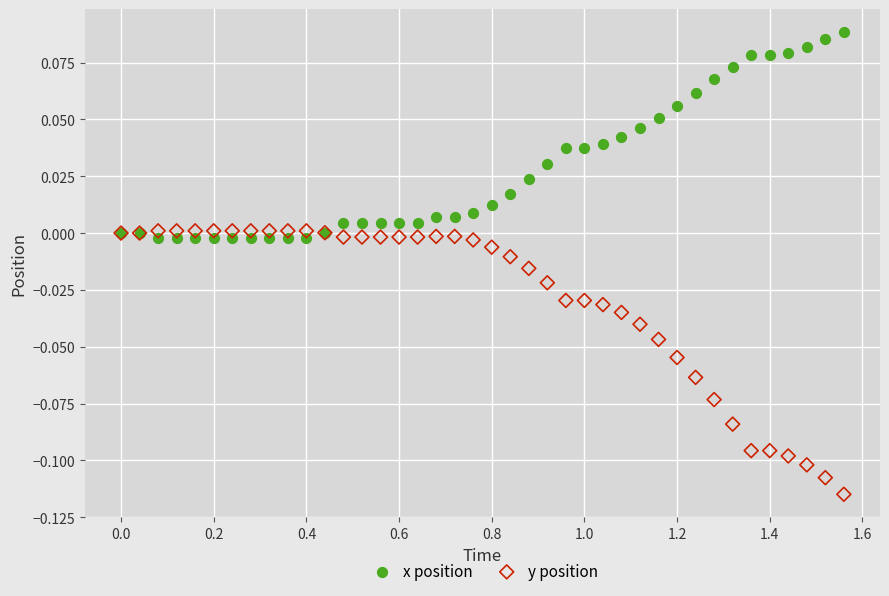

Which series contains the lowest Y value?

y position